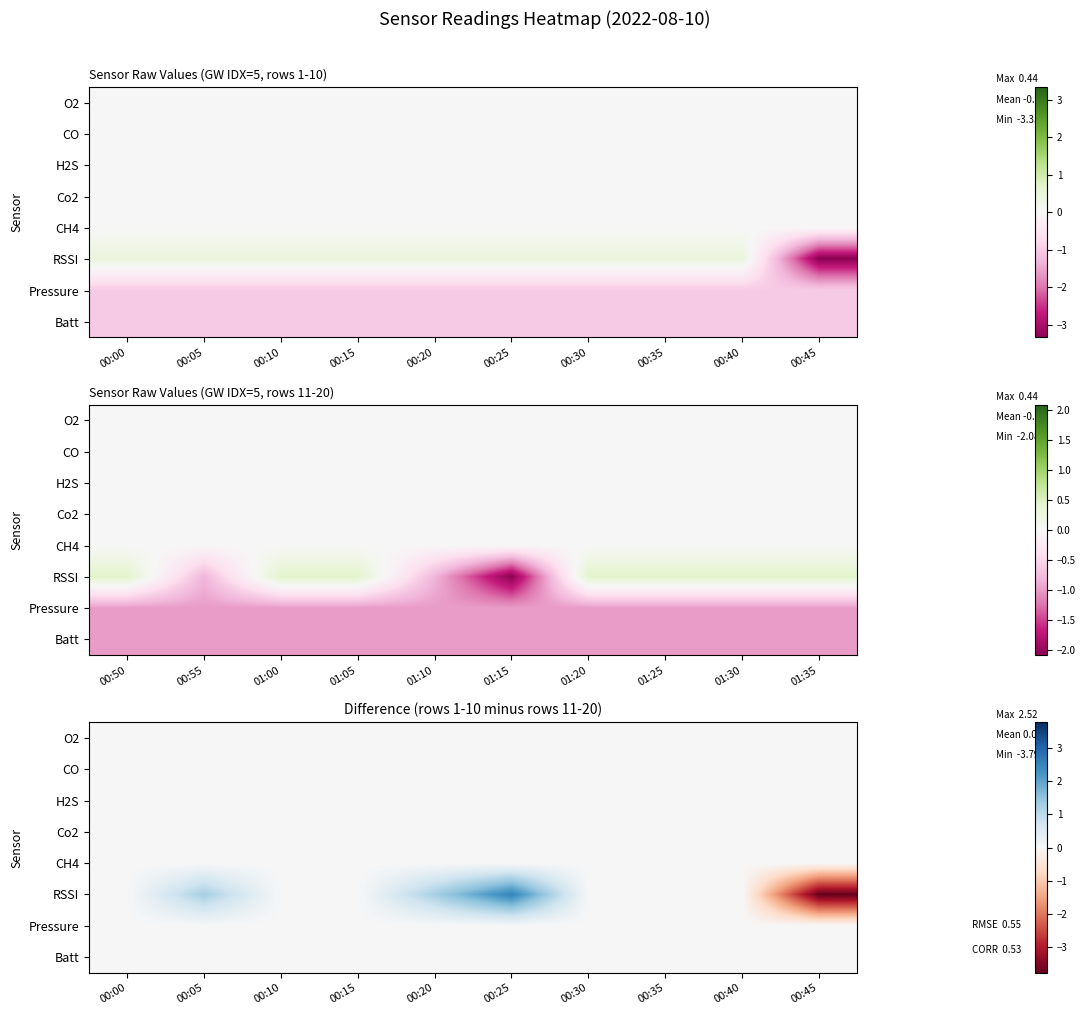

Is it true that CH4 equals 0.0 at 00:40?

True